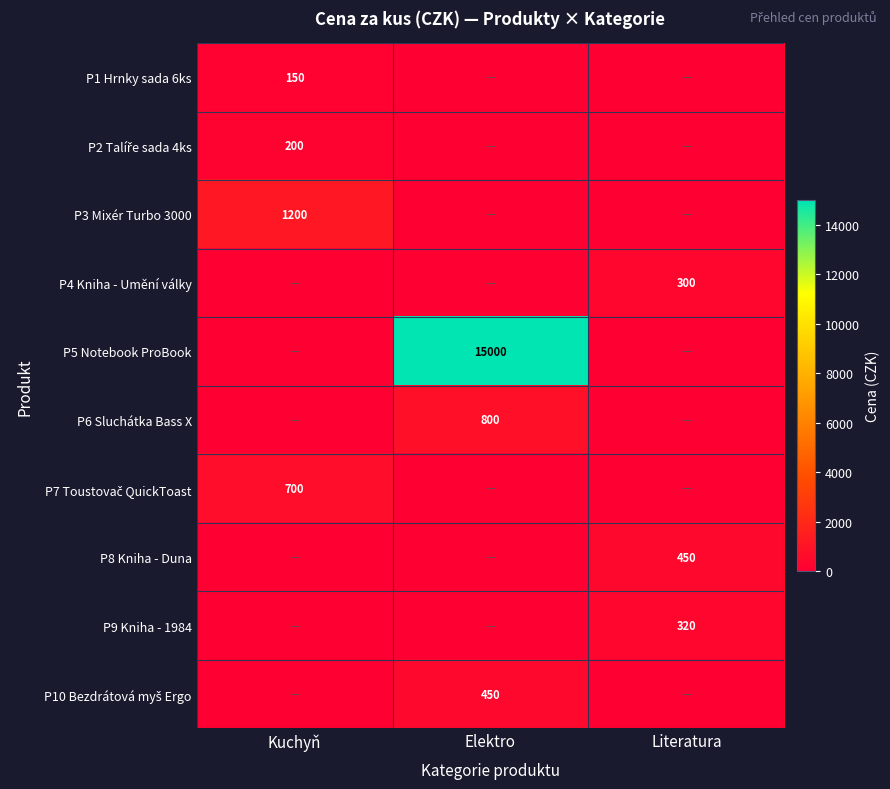

At which category is the sum across all series the highest?

Elektro